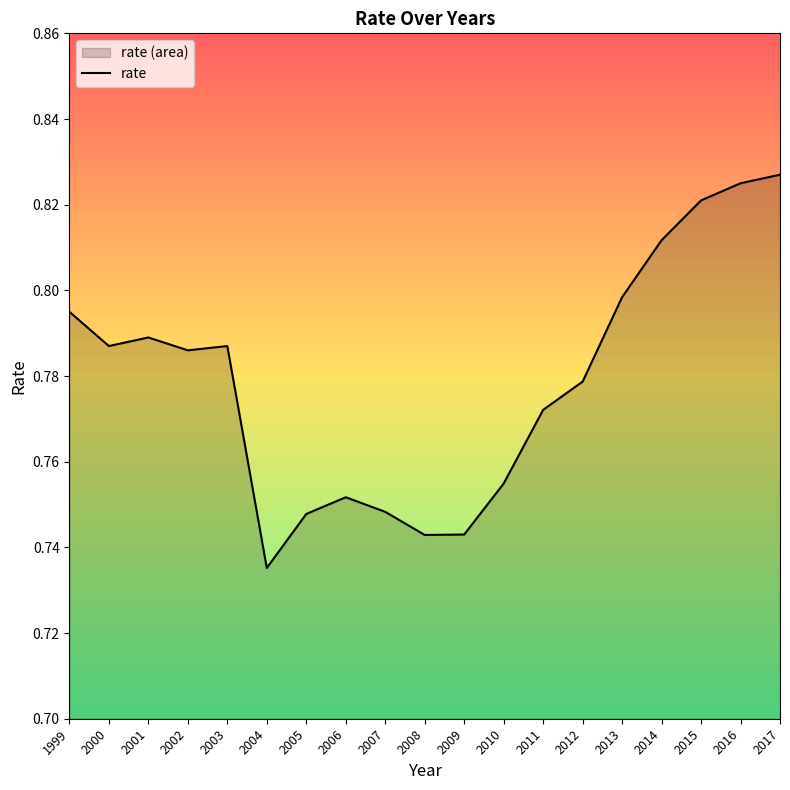

Read the value at 2006.

0.8